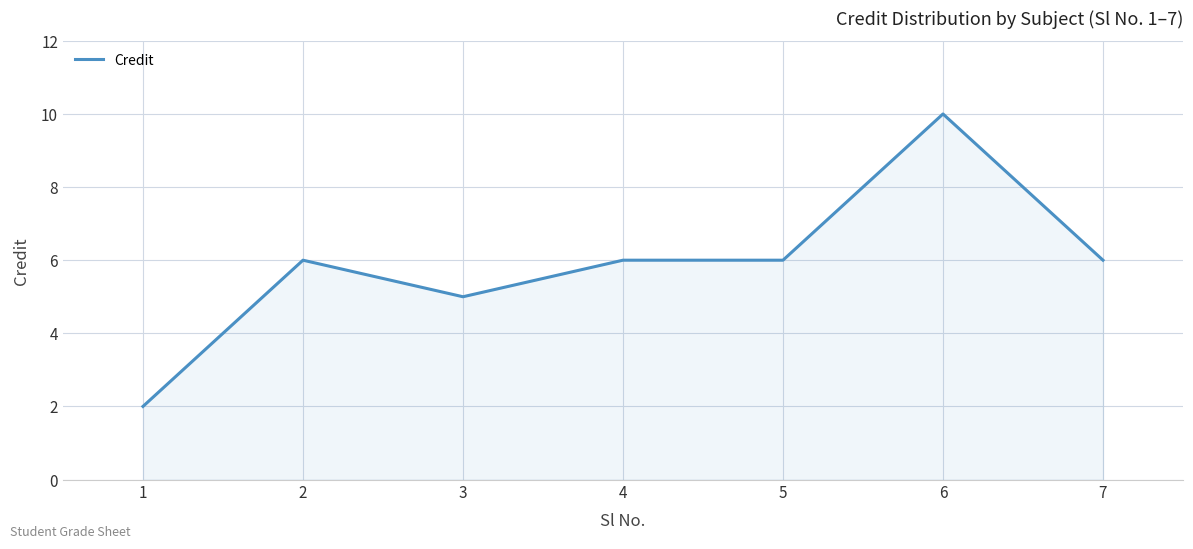

What is the ratio of the value at 3 to the value at 7?

0.8